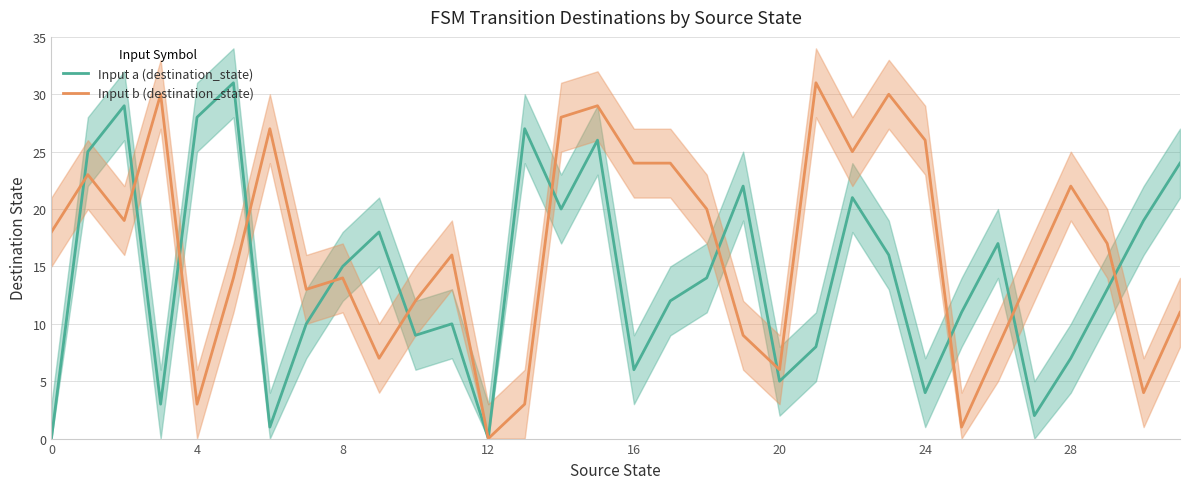

What is the highest value of the Input b (destination_state) series?

31